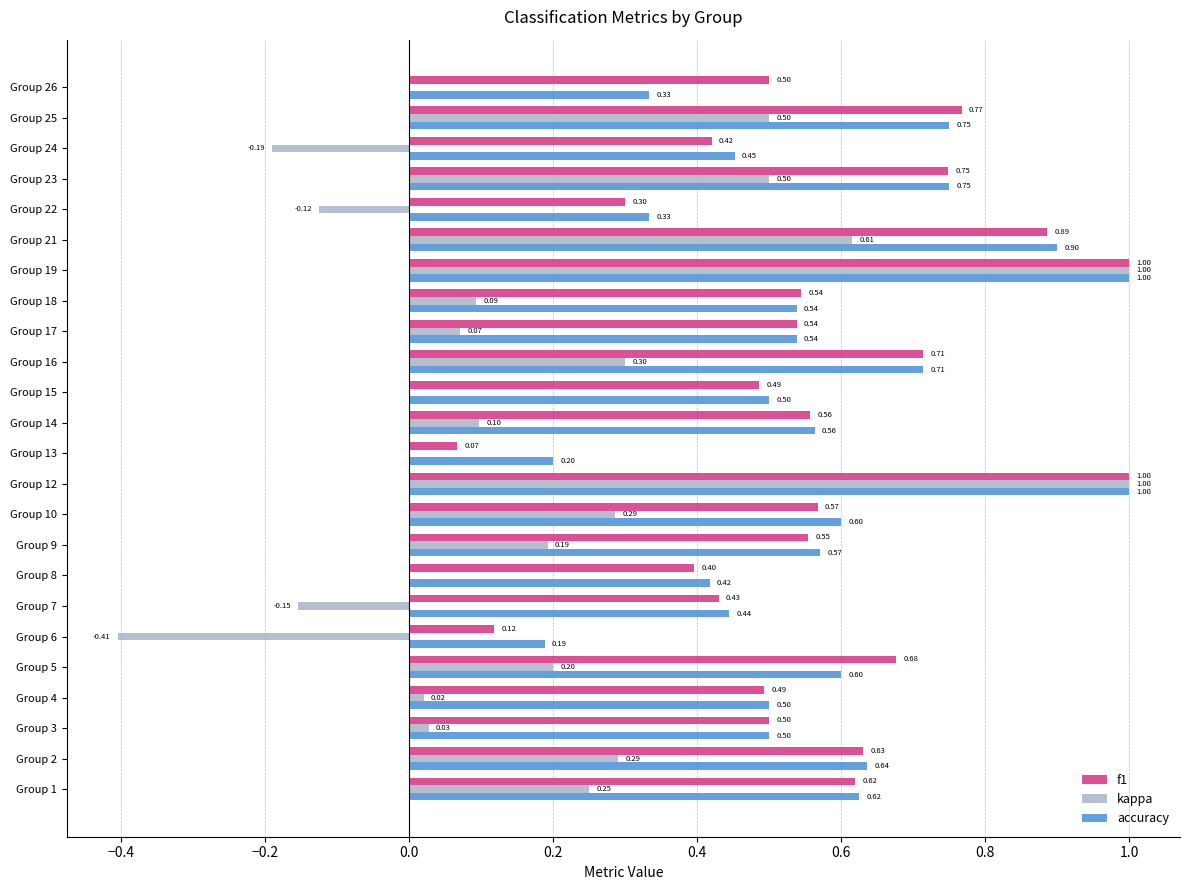

What is the sum of all kappa values?

4.6